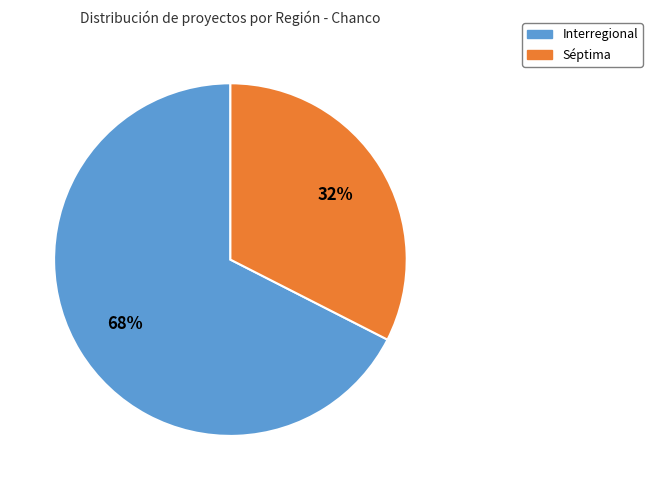

The Interregional slice represents 60% of the pie. True or false?

False